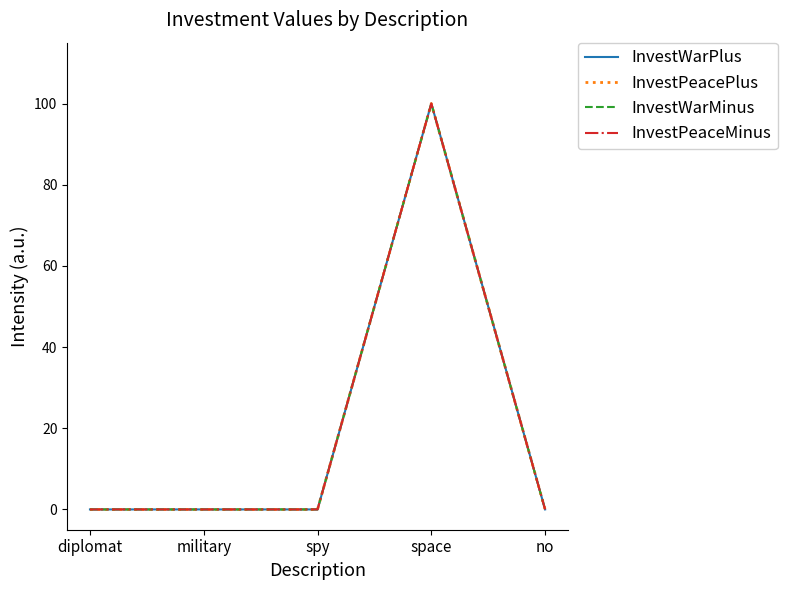

Does the chart display data point markers on the line(s)?

No